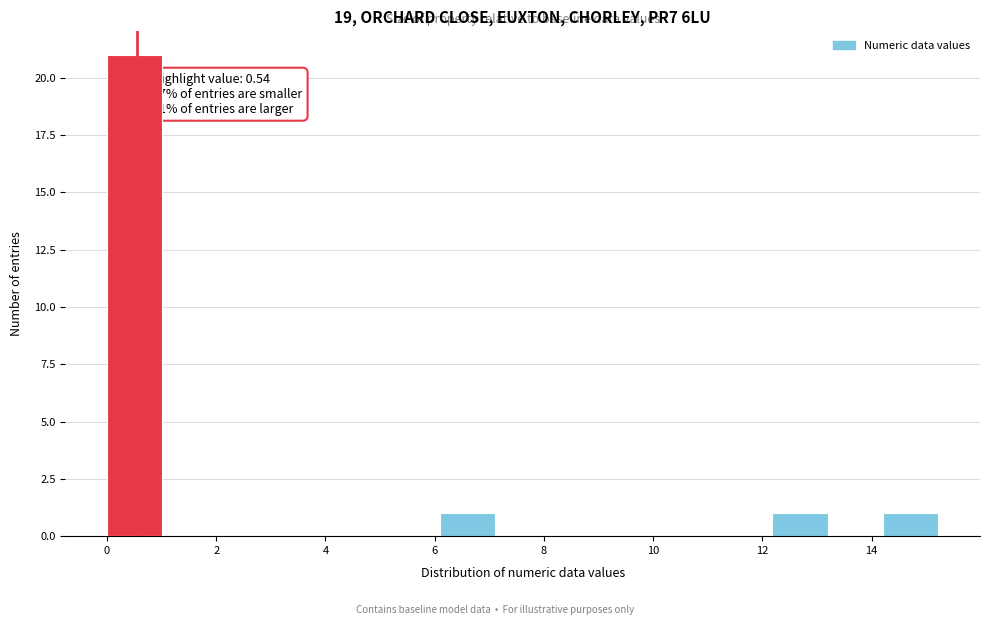

Which range on the x-axis has the tallest bar?

0.0 to 1.0